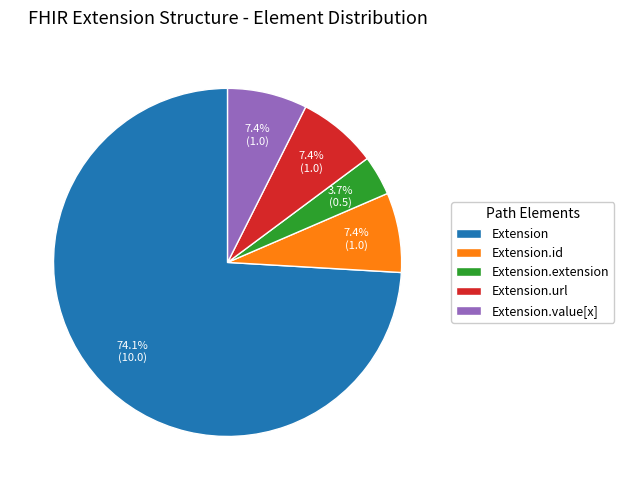

Which slice is the largest?

Extension